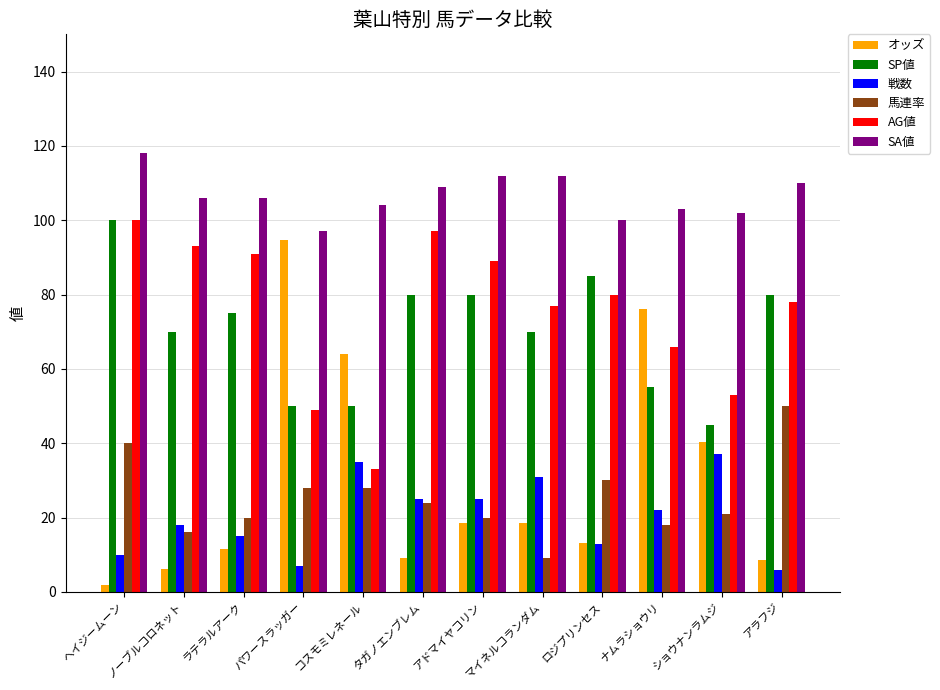

What is the difference between the highest and lowest values at パワースラッガー?

90.0